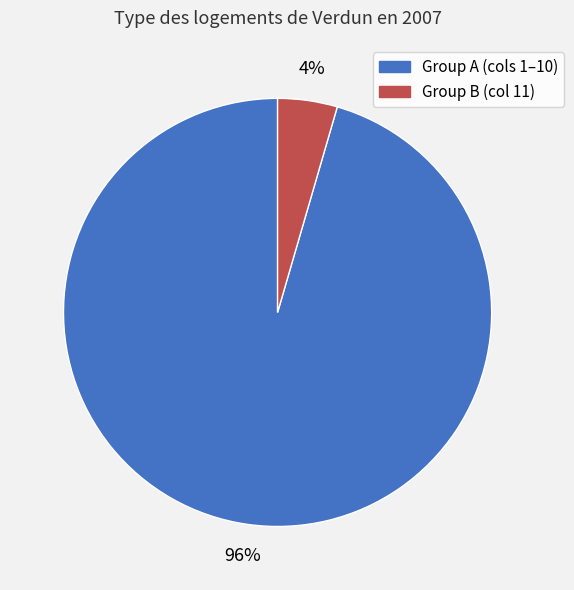

To the nearest percent, what is the average slice percentage?

50%